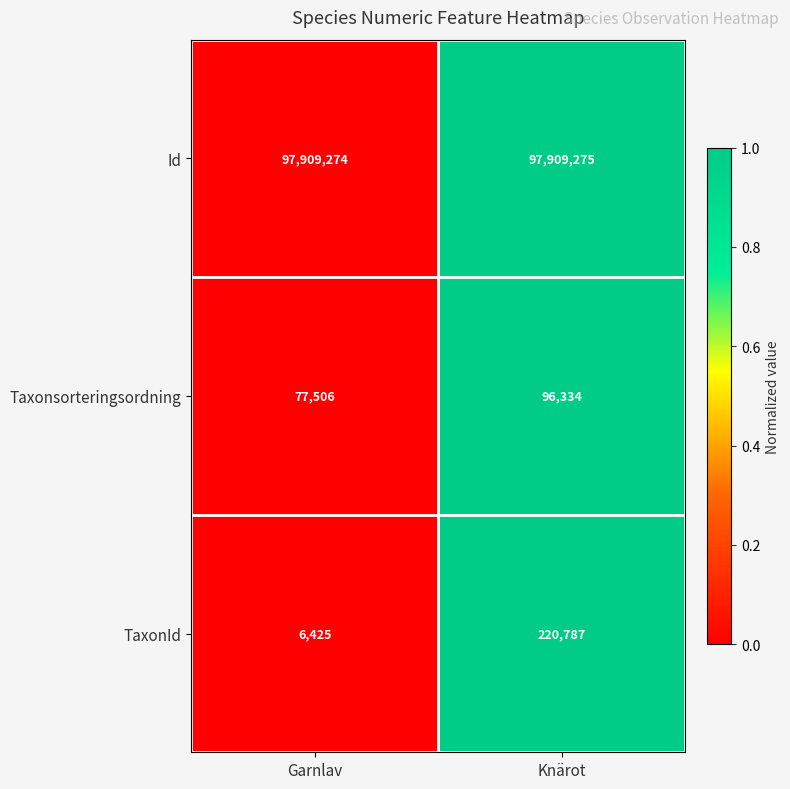

Reading left to right, extract all data points from this chart.

Id: Garnlav=97909274	Knärot=97909275
Taxonsorteringsordning: Garnlav=77506	Knärot=96334
TaxonId: Garnlav=6425	Knärot=220787